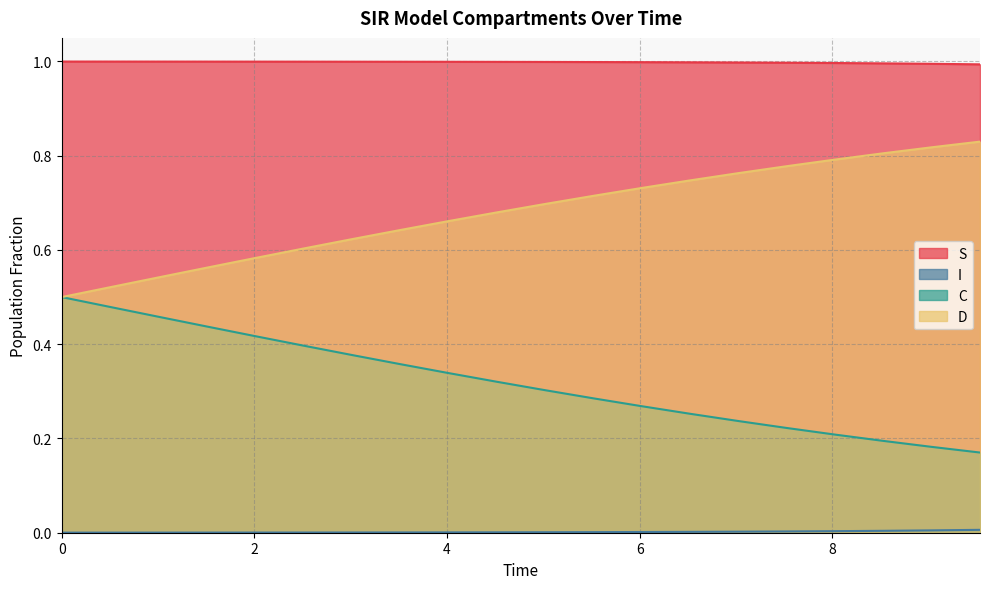

True or false: S and C intersect in this chart.

False